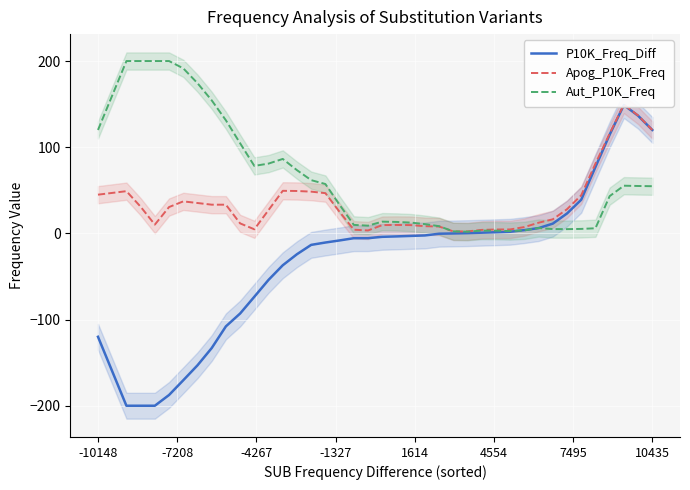

What is the average value of the P10K_Freq_Diff series?

-32.1